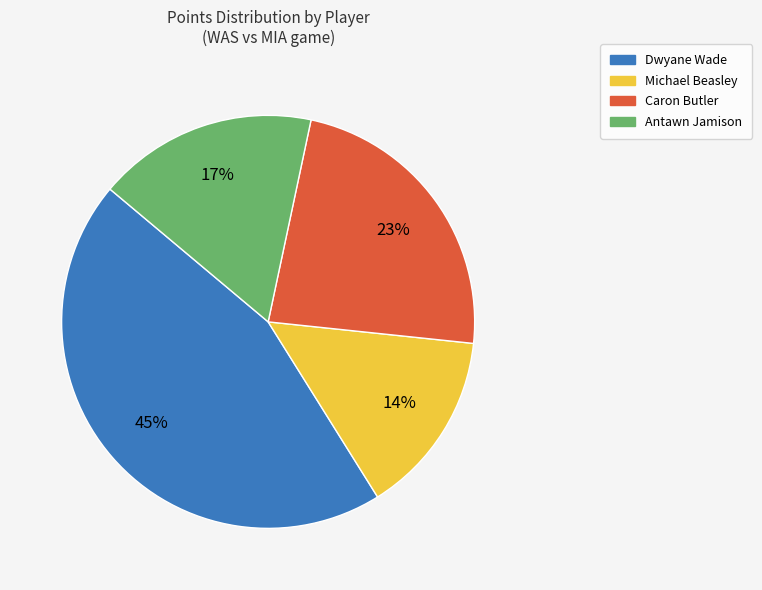

Does any single category account for the majority?

No